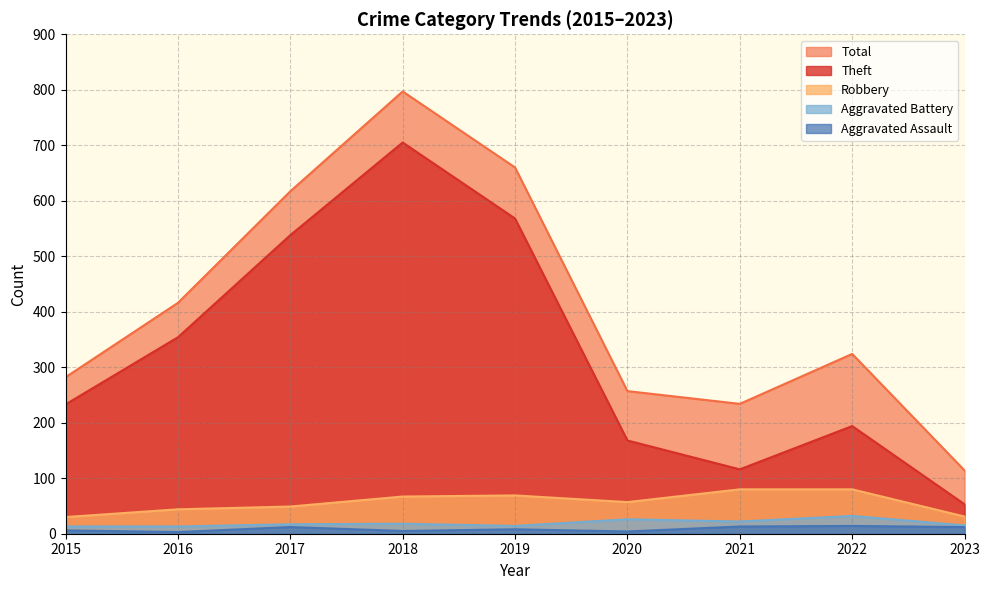

Where does the Theft series first go above 233?

2016